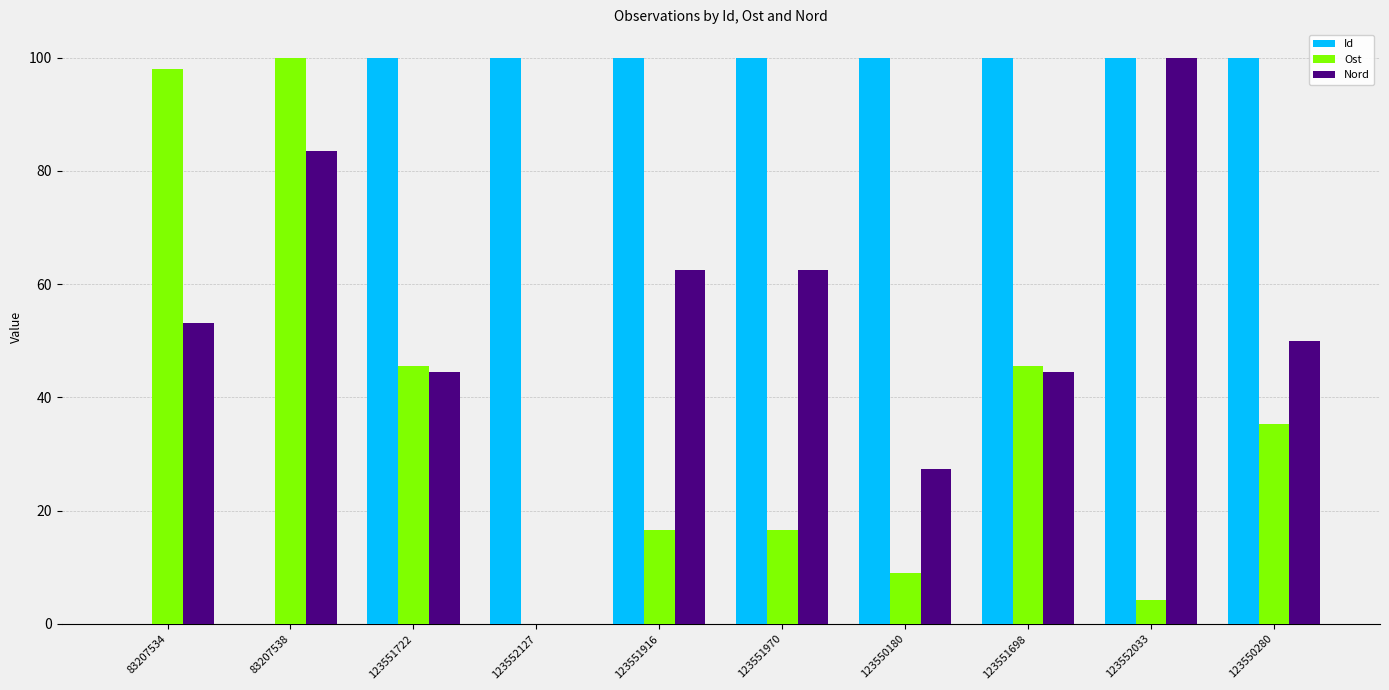

Between 123552127 and 123551916, which series saw the biggest shift?

Nord